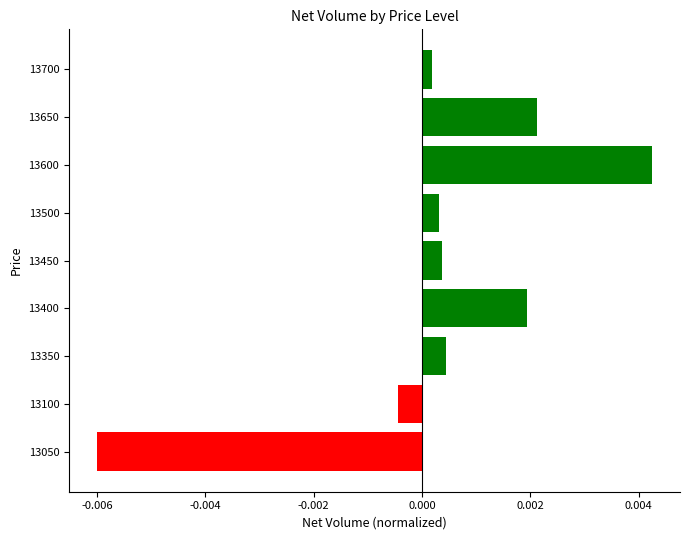

How many values exceed 0?

7